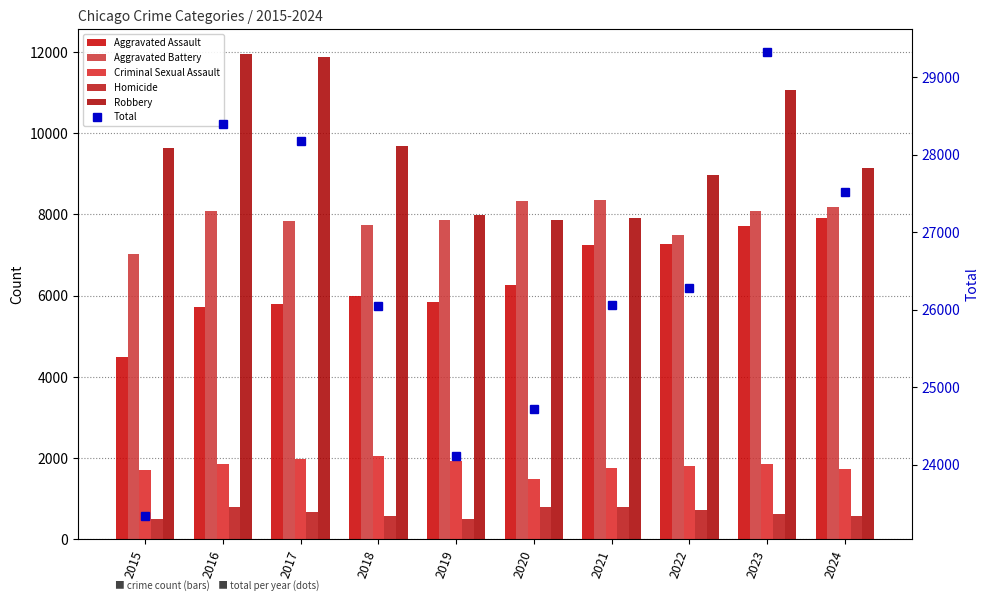

What is the average value of the Criminal Sexual Assault series?

1814